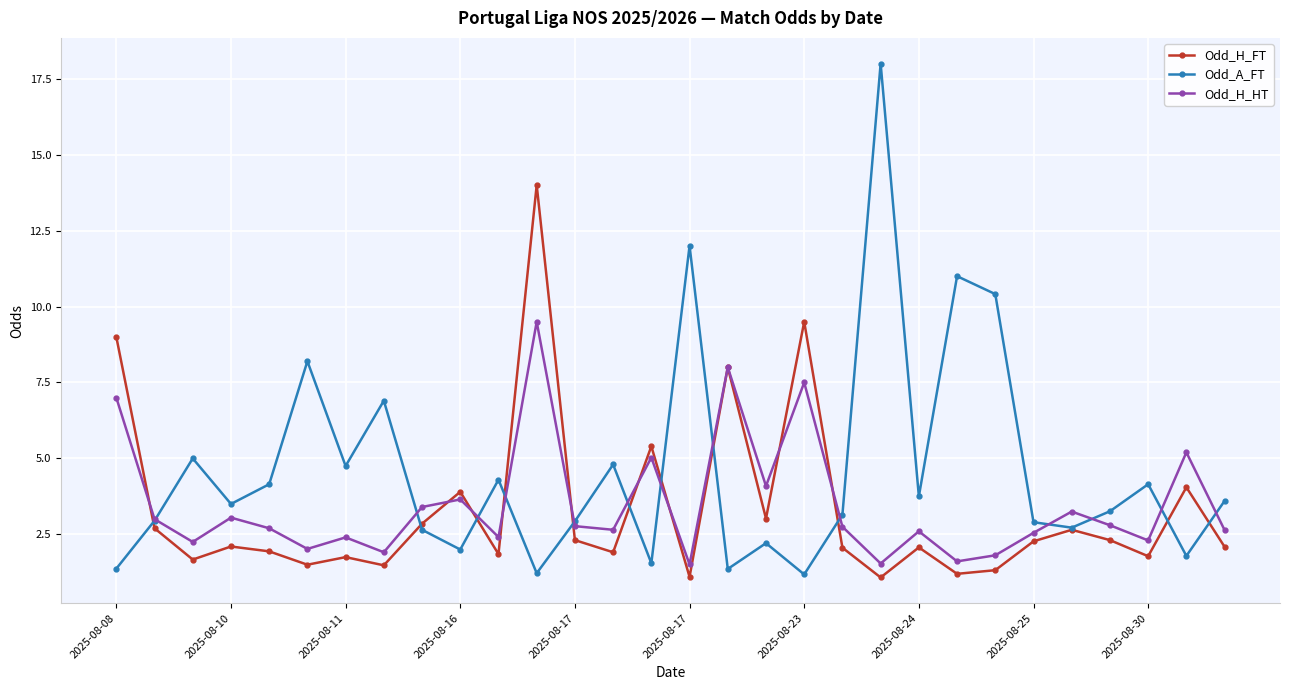

What is the average value of the Odd_H_HT series?

3.5